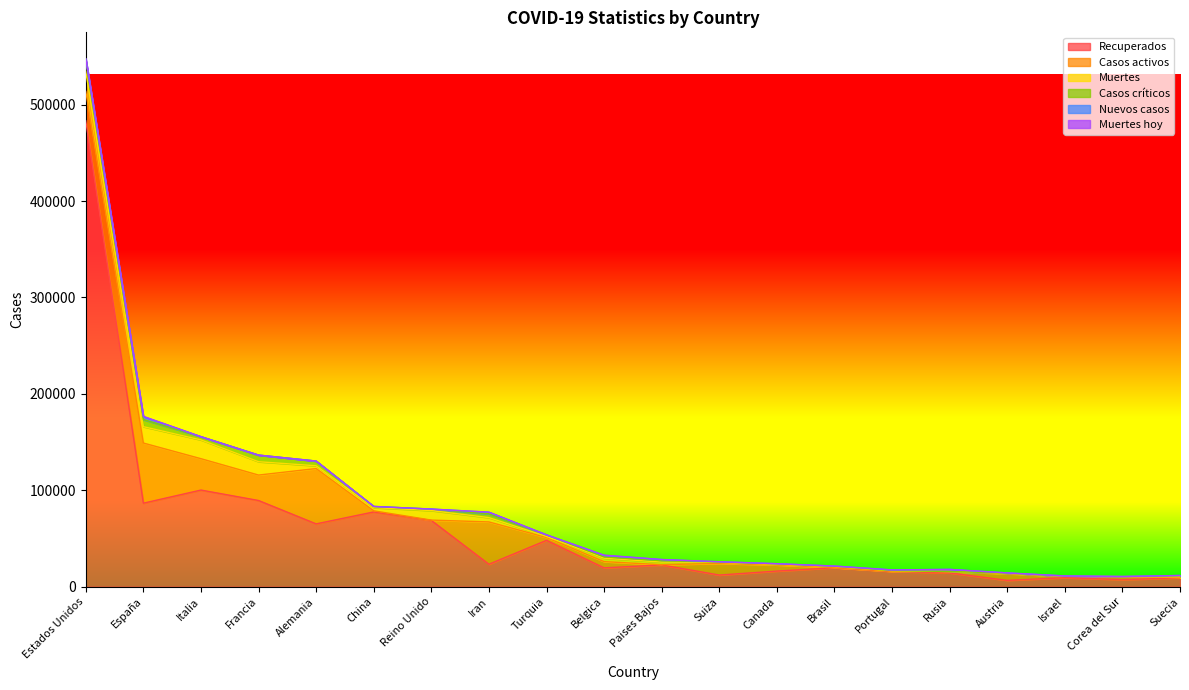

The Casos críticos series shows 55 at Corea del Sur. True or false?

True